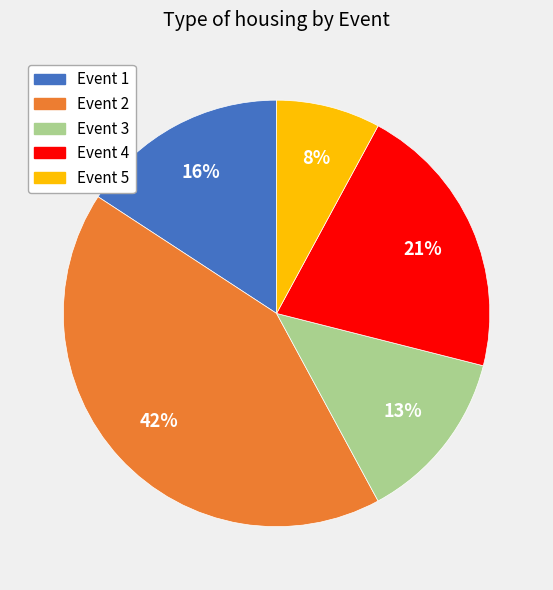

To the nearest percent, what is the difference between the largest and smallest slice percentages?

34%